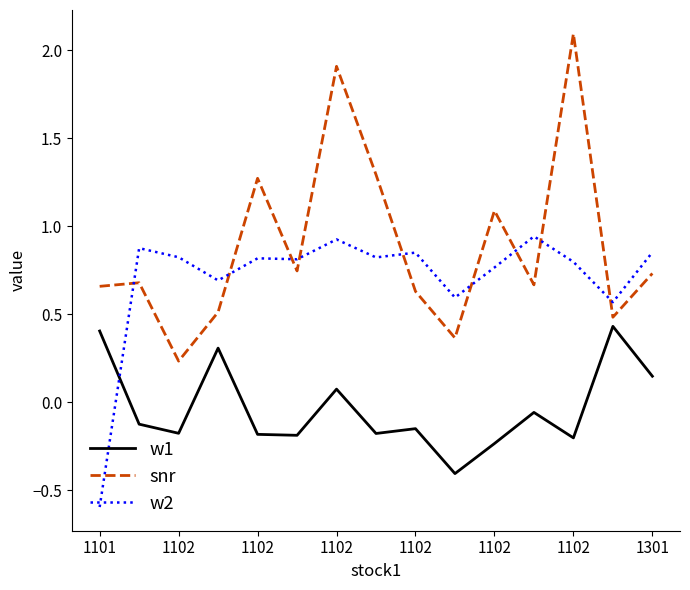

How many times do snr and w2 cross each other?

9